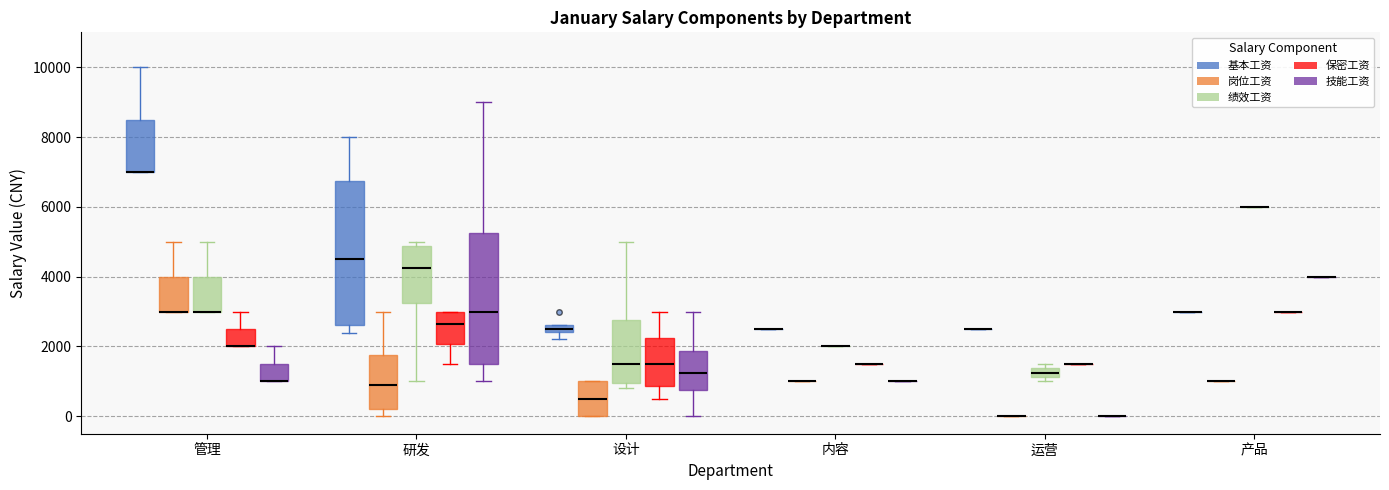

Comparing the boxes themselves (not the whiskers), which one is the tallest?

研发 (基本工资)